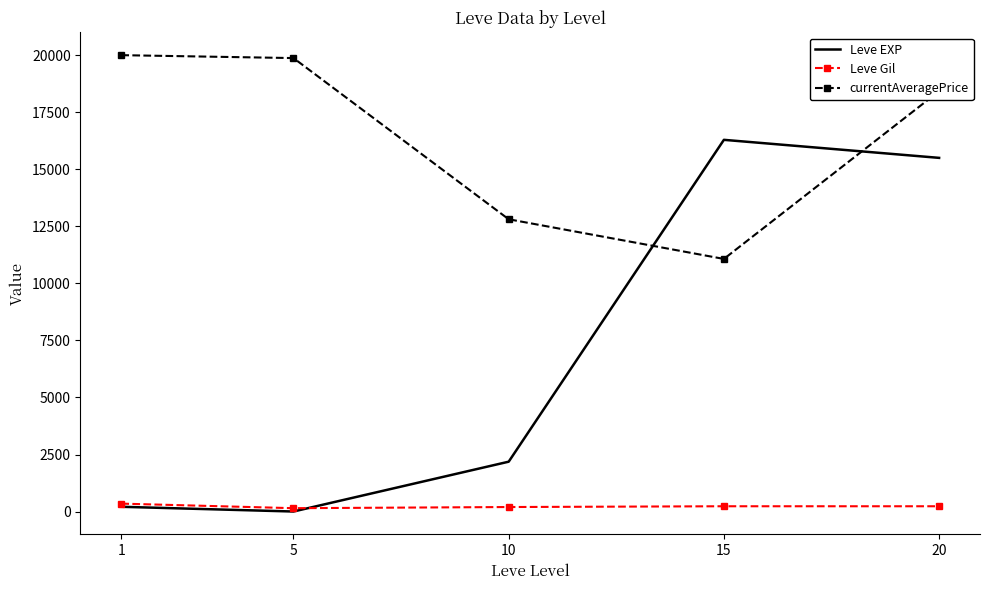

True or false: currentAveragePrice has a value of 18422.0 at 20.

True